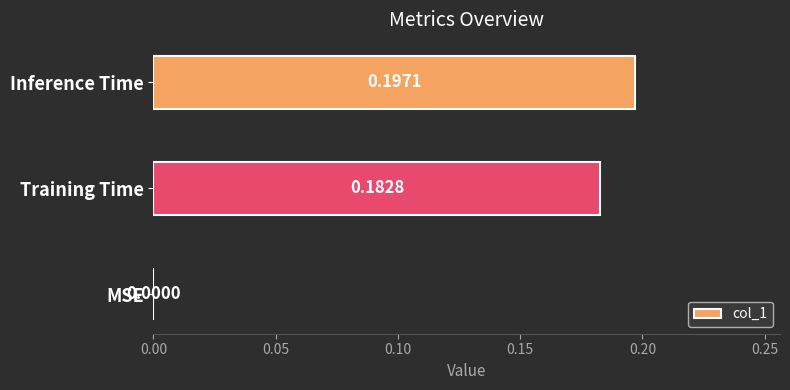

Which category has the highest value across all series?

Inference Time